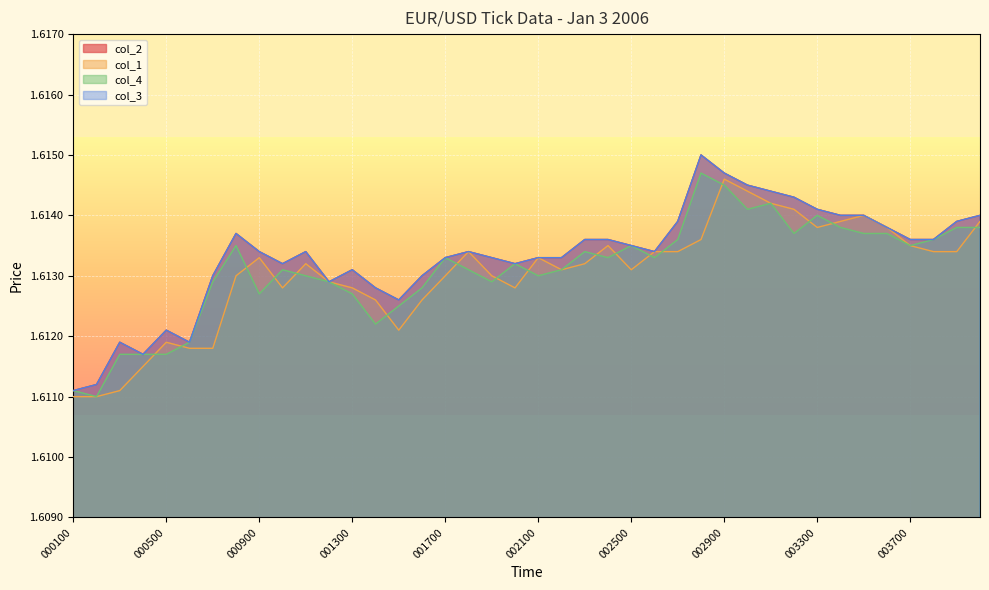

Reading right to left, list all the values displayed in this chart.

col_2: 004000=1.6	003900=1.6	003800=1.6	003700=1.6	003600=1.6	003500=1.6	003400=1.6	003300=1.6	003200=1.6	003100=1.6	003000=1.6	002900=1.6	002800=1.6	002700=1.6	002600=1.6	002500=1.6	002400=1.6	002300=1.6	002200=1.6	002100=1.6	002000=1.6	001900=1.6	001800=1.6	001700=1.6	001600=1.6	001500=1.6	001400=1.6	001300=1.6	001200=1.6	001100=1.6	001000=1.6	000900=1.6	000800=1.6	000700=1.6	000600=1.6	000500=1.6	000400=1.6	000300=1.6	000200=1.6	000100=1.6
col_1: 004000=1.6	003900=1.6	003800=1.6	003700=1.6	003600=1.6	003500=1.6	003400=1.6	003300=1.6	003200=1.6	003100=1.6	003000=1.6	002900=1.6	002800=1.6	002700=1.6	002600=1.6	002500=1.6	002400=1.6	002300=1.6	002200=1.6	002100=1.6	002000=1.6	001900=1.6	001800=1.6	001700=1.6	001600=1.6	001500=1.6	001400=1.6	001300=1.6	001200=1.6	001100=1.6	001000=1.6	000900=1.6	000800=1.6	000700=1.6	000600=1.6	000500=1.6	000400=1.6	000300=1.6	000200=1.6	000100=1.6
col_4: 004000=1.6	003900=1.6	003800=1.6	003700=1.6	003600=1.6	003500=1.6	003400=1.6	003300=1.6	003200=1.6	003100=1.6	003000=1.6	002900=1.6	002800=1.6	002700=1.6	002600=1.6	002500=1.6	002400=1.6	002300=1.6	002200=1.6	002100=1.6	002000=1.6	001900=1.6	001800=1.6	001700=1.6	001600=1.6	001500=1.6	001400=1.6	001300=1.6	001200=1.6	001100=1.6	001000=1.6	000900=1.6	000800=1.6	000700=1.6	000600=1.6	000500=1.6	000400=1.6	000300=1.6	000200=1.6	000100=1.6
col_3: 004000=1.6	003900=1.6	003800=1.6	003700=1.6	003600=1.6	003500=1.6	003400=1.6	003300=1.6	003200=1.6	003100=1.6	003000=1.6	002900=1.6	002800=1.6	002700=1.6	002600=1.6	002500=1.6	002400=1.6	002300=1.6	002200=1.6	002100=1.6	002000=1.6	001900=1.6	001800=1.6	001700=1.6	001600=1.6	001500=1.6	001400=1.6	001300=1.6	001200=1.6	001100=1.6	001000=1.6	000900=1.6	000800=1.6	000700=1.6	000600=1.6	000500=1.6	000400=1.6	000300=1.6	000200=1.6	000100=1.6